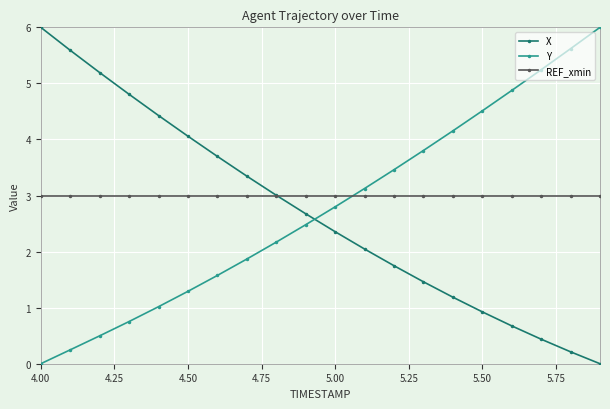

True or false: Y has more than 0 interior local peaks.

False